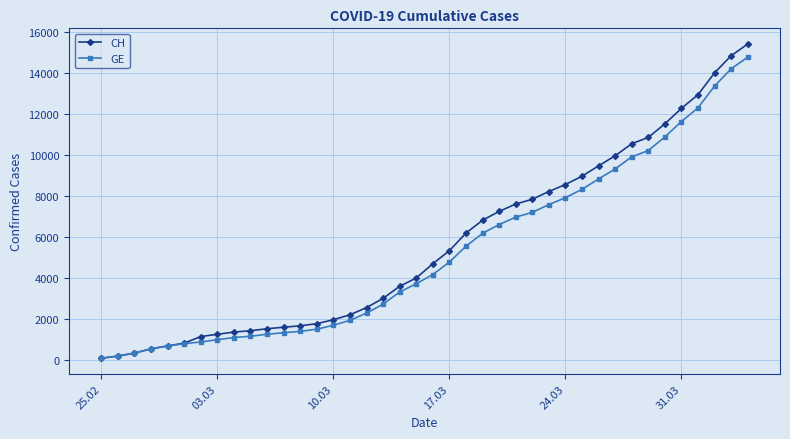

Which series has the widest spread of values?

CH